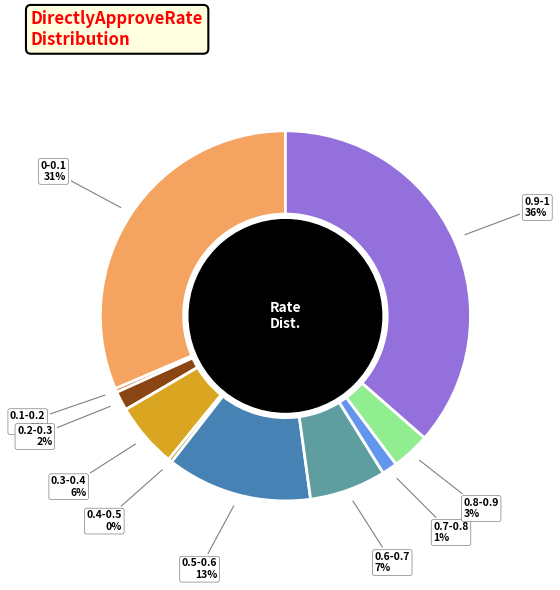

To the nearest percent, what is the difference between the largest and smallest slice percentages?

36%